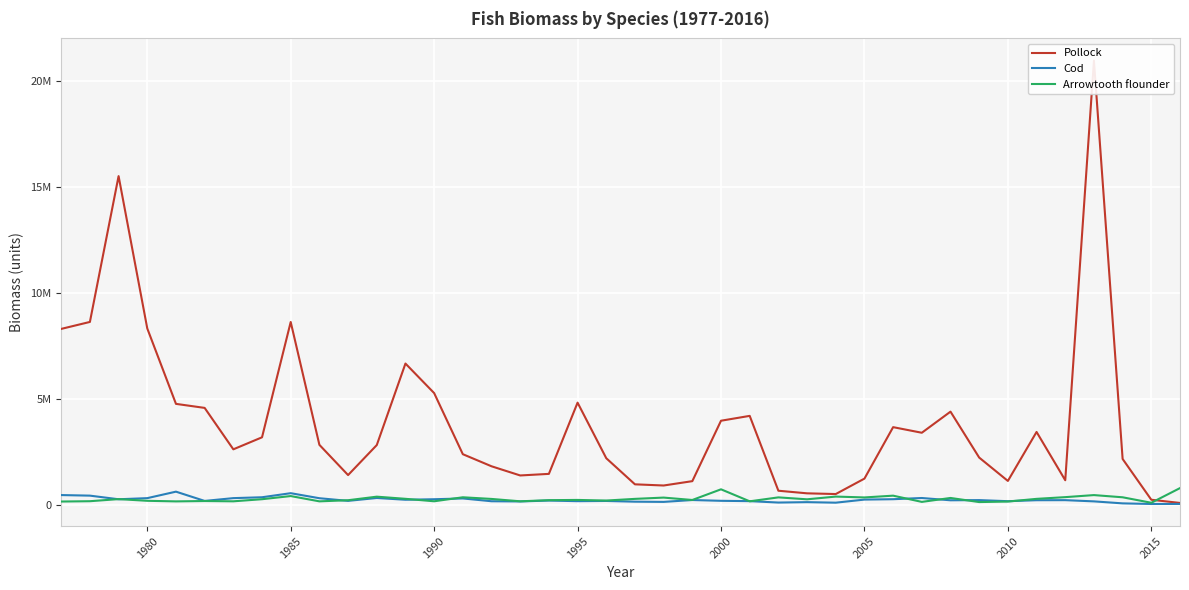

Is the value of Arrowtooth flounder at 13 greater than the value of Cod at 2020?

No